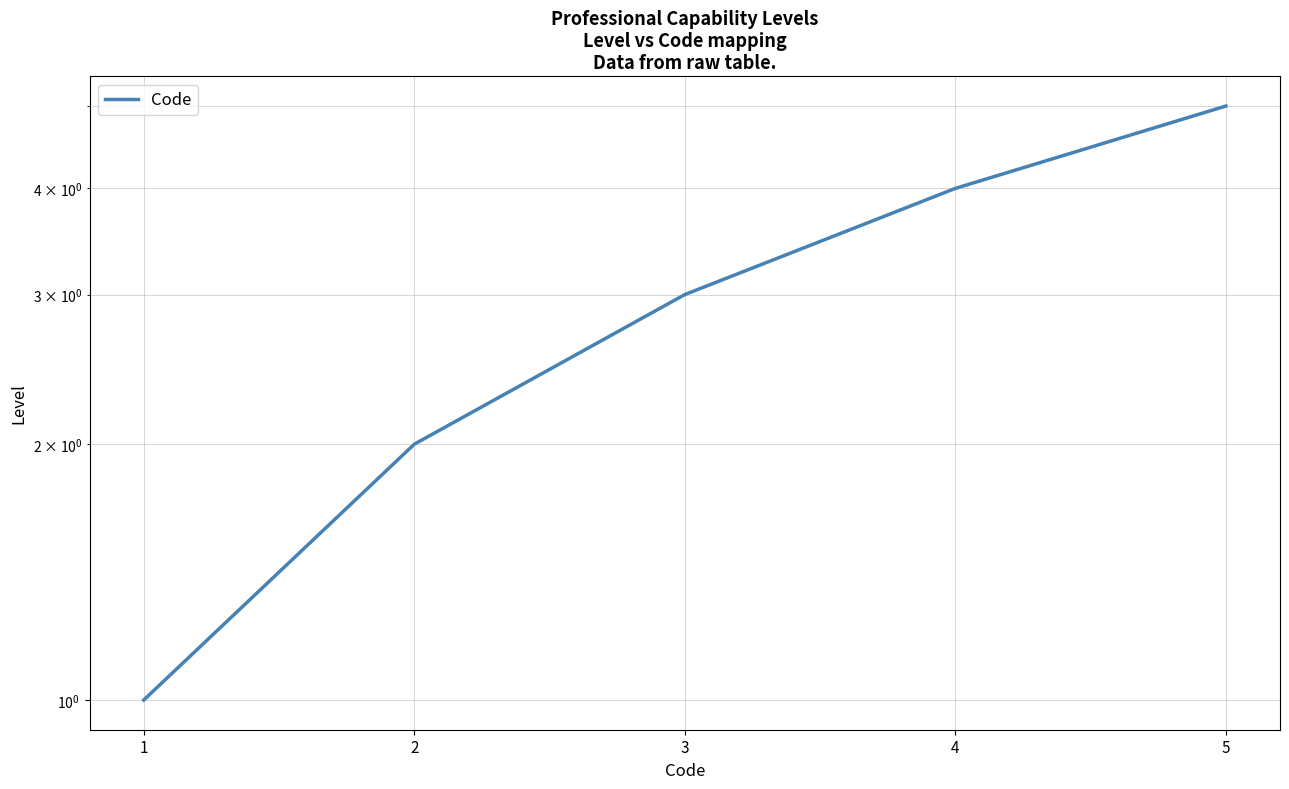

Which has a higher value, 2 or 4?

4